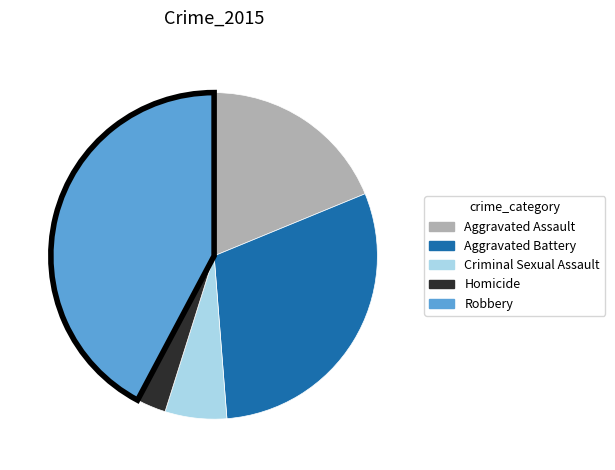

Rank the categories by value from lowest to highest.

Homicide, Criminal Sexual Assault, Aggravated Assault, Aggravated Battery, Robbery